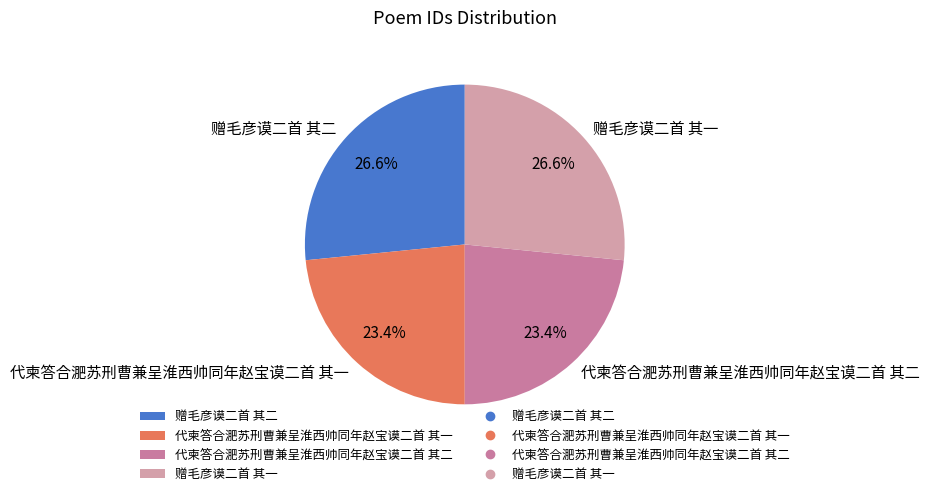

Does 赠毛彦谟二首 其二 represent more than half of the total?

No